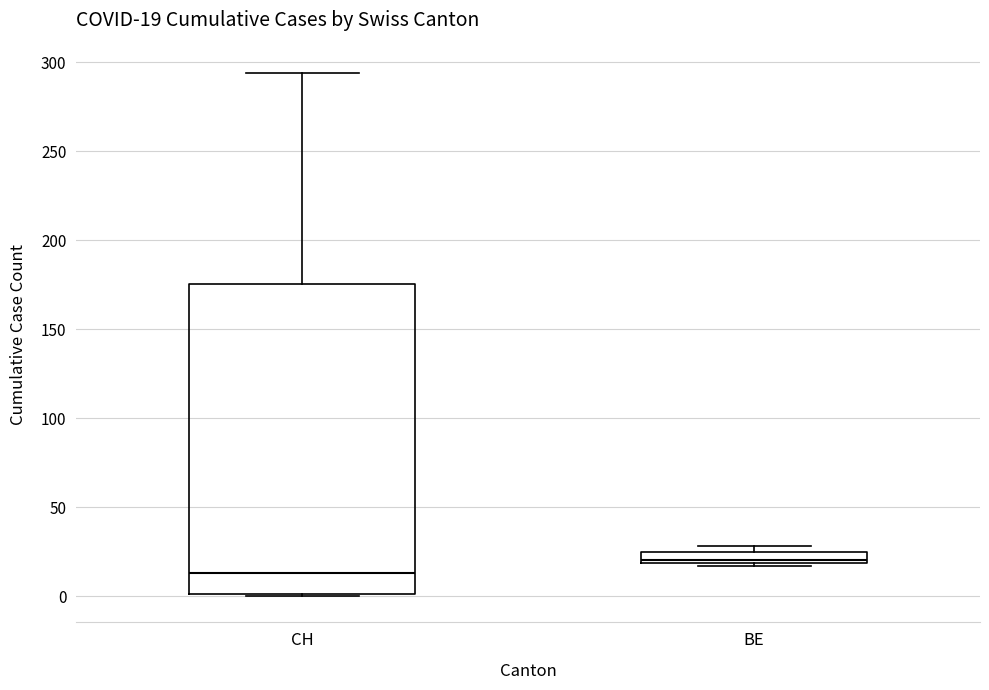

Which box's median line is the highest?

BE